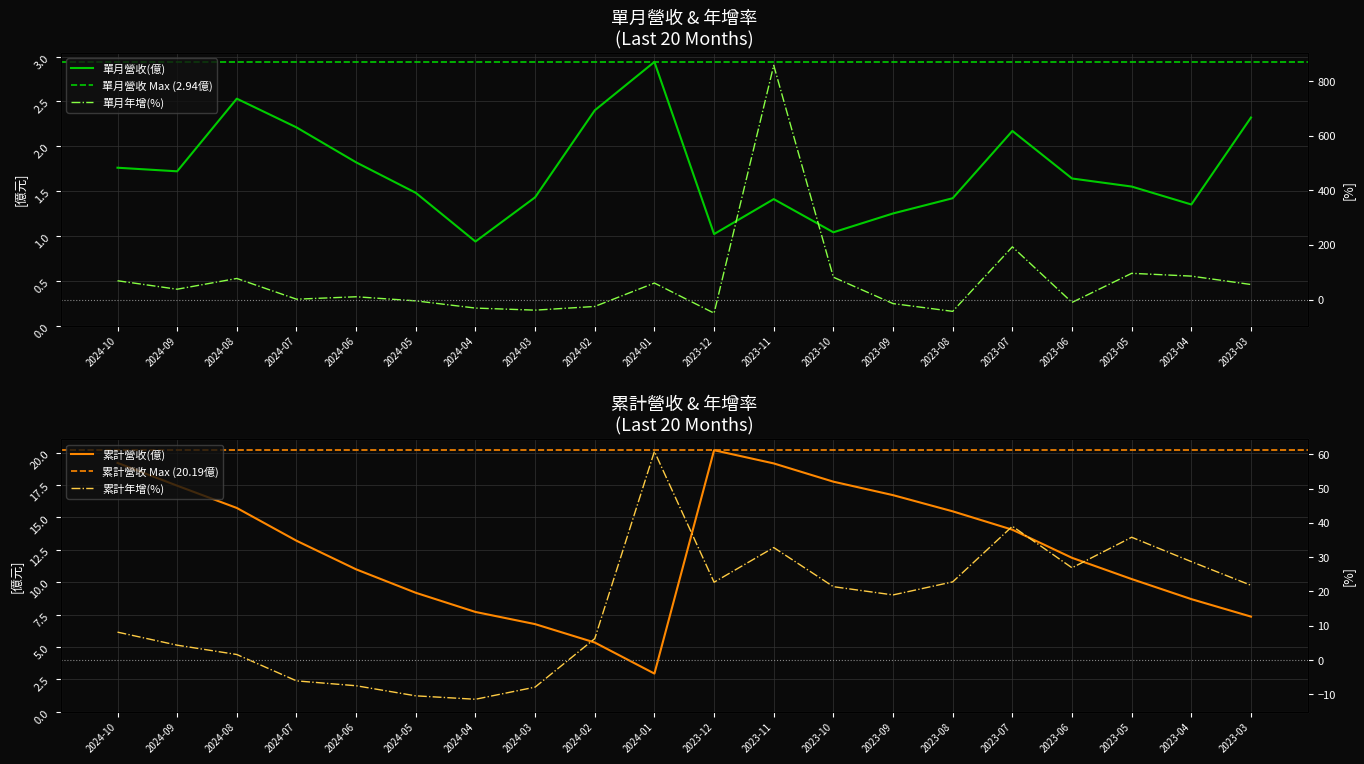

At which category is the sum across all series the highest?

2023-11